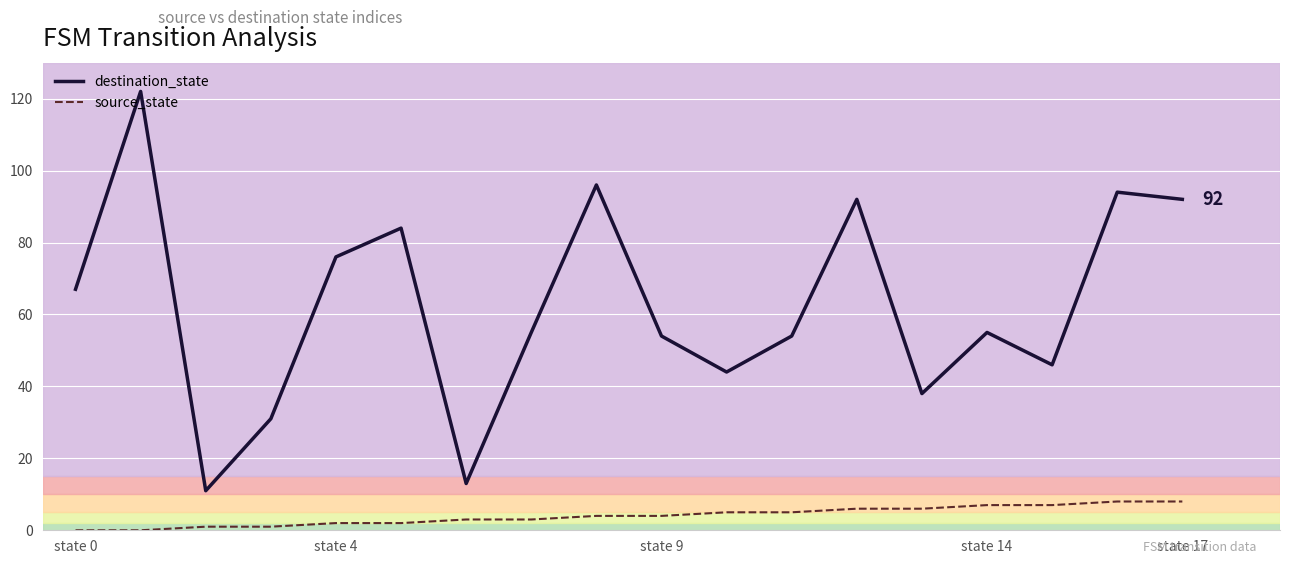

Which series has the largest range (max minus min)?

destination_state